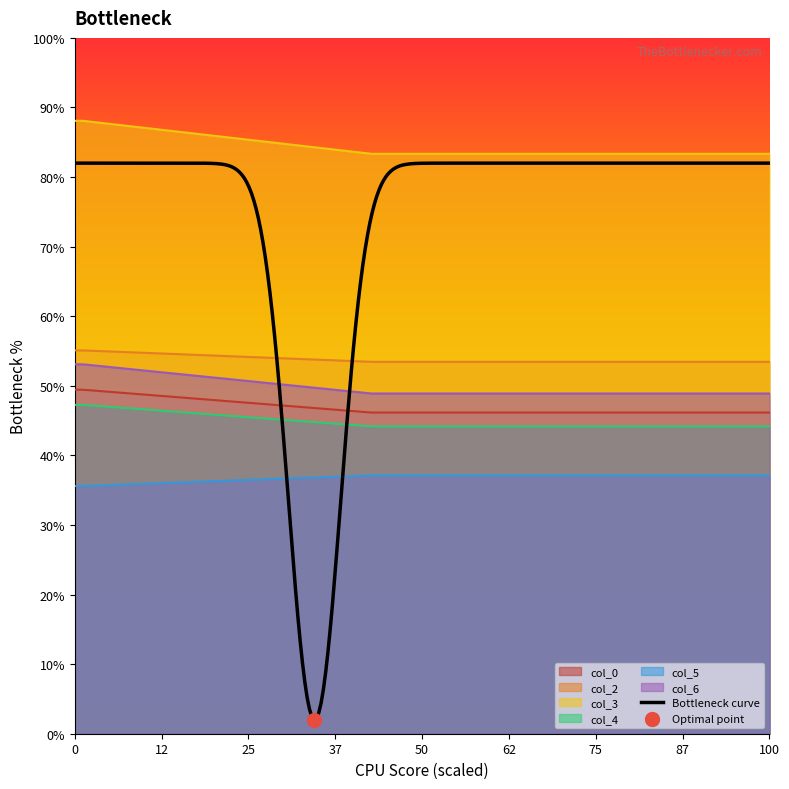

Is the value of col_6 at 1 greater than the value of col_4 at 35.765625?

Yes